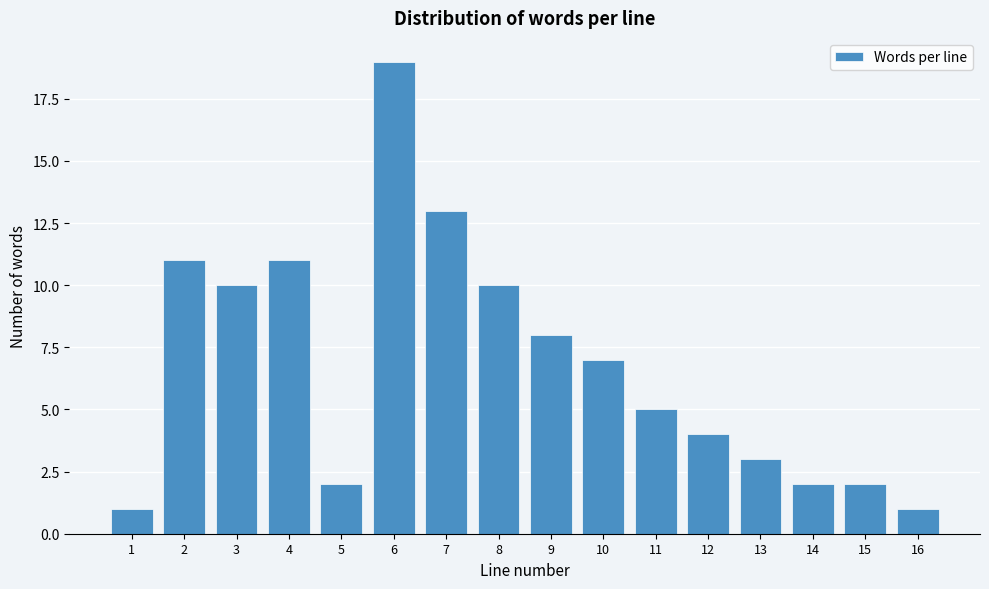

Reading left to right, what are all the values shown in this chart?

1	11	10	11	2	19	13	10	8	7	5	4	3	2	2	1